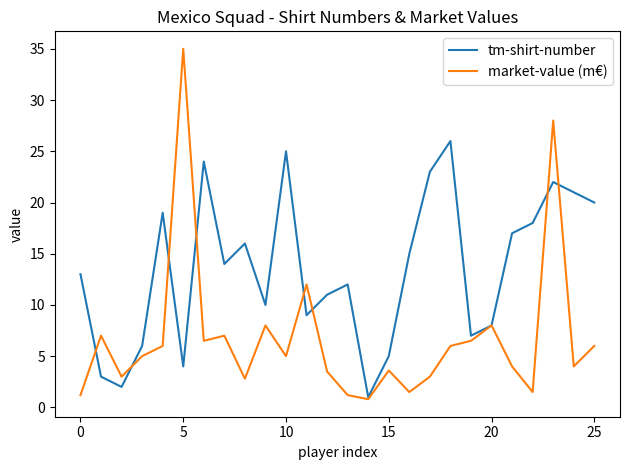

Which series has the widest spread of values?

market-value (m€)